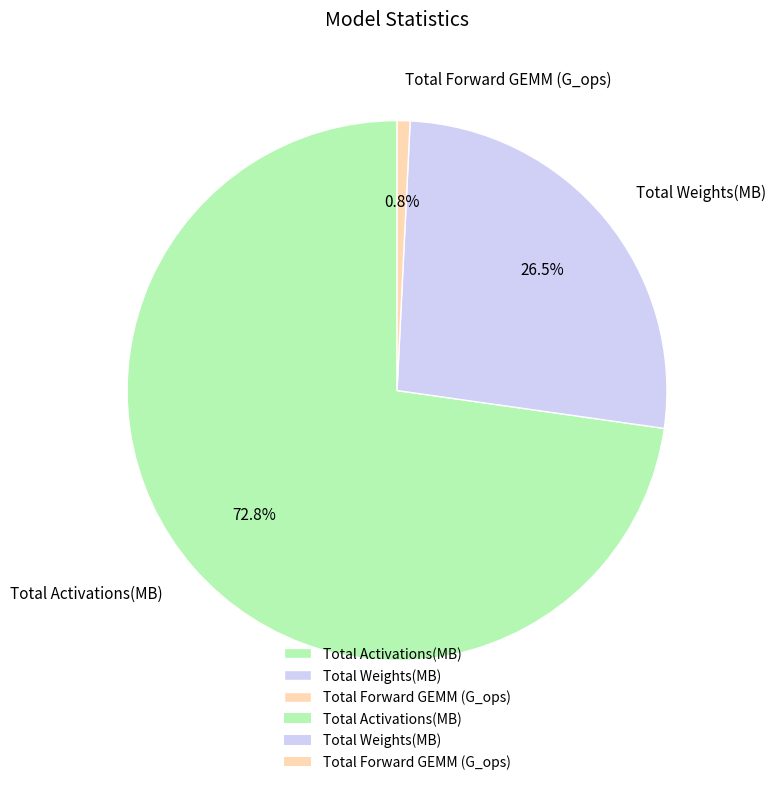

Which has a higher value, Total Weights(MB) or Total Activations(MB)?

Total Activations(MB)